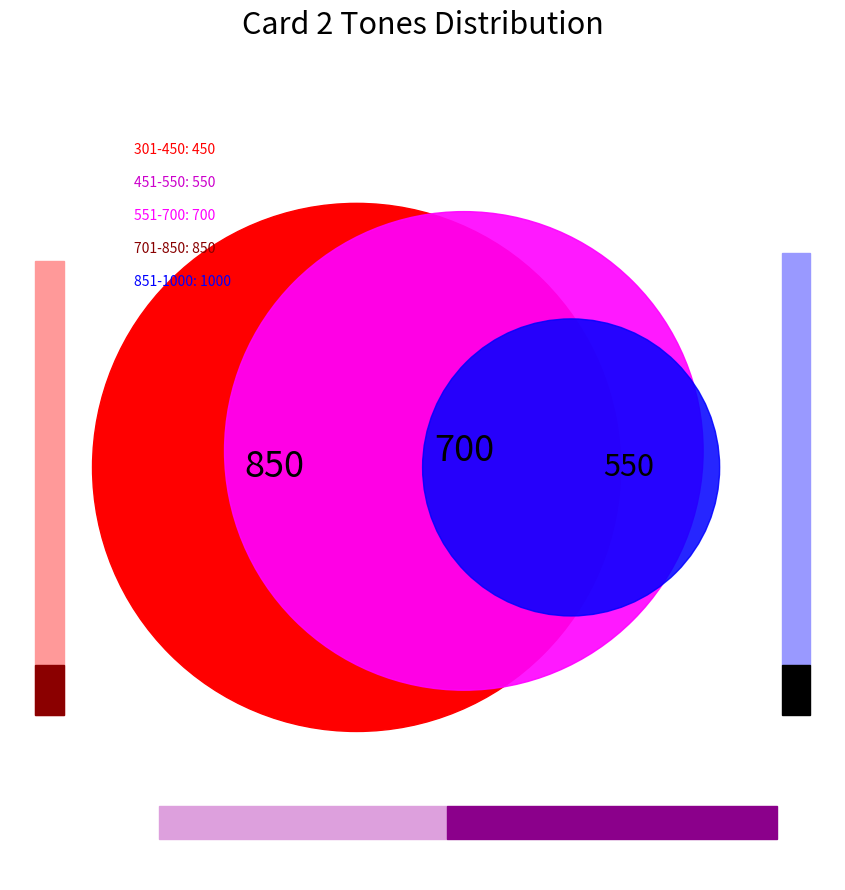

What is the change in value from 451-550 to 701-850?

+300